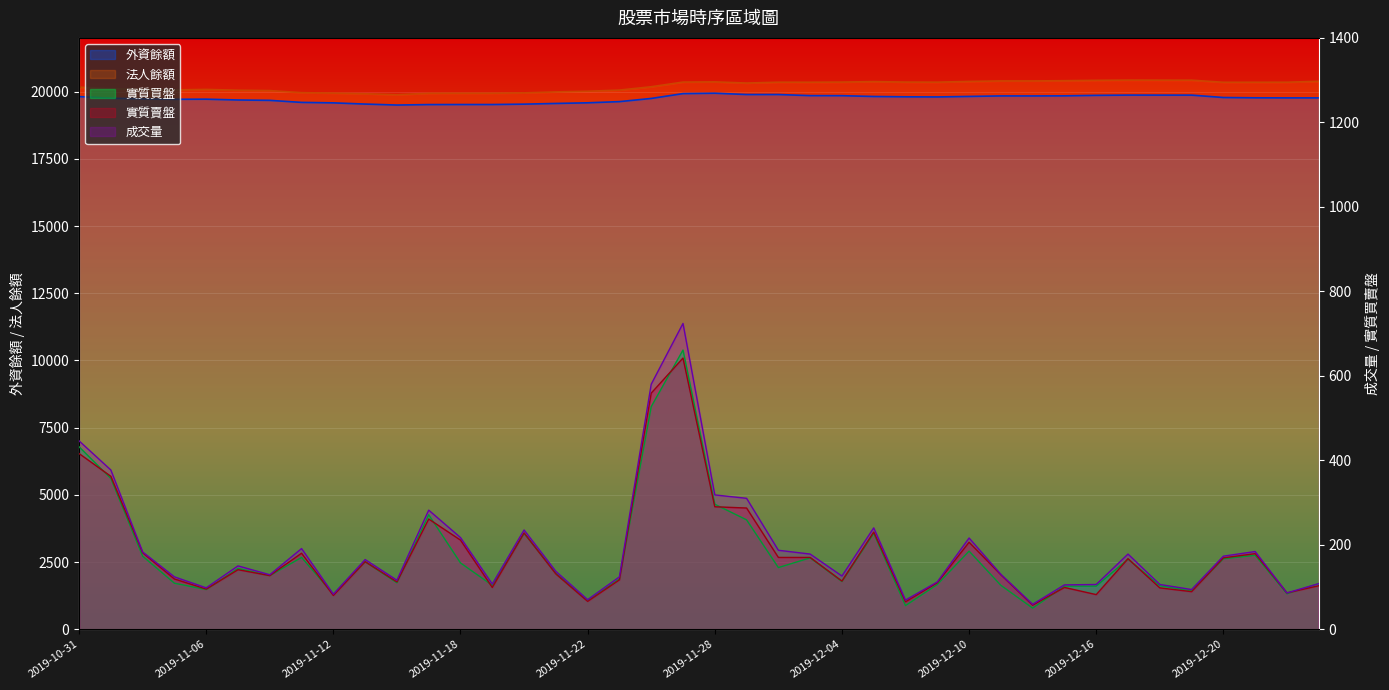

What is the value of the 實質賣盤 point at the 3rd from the left?

181